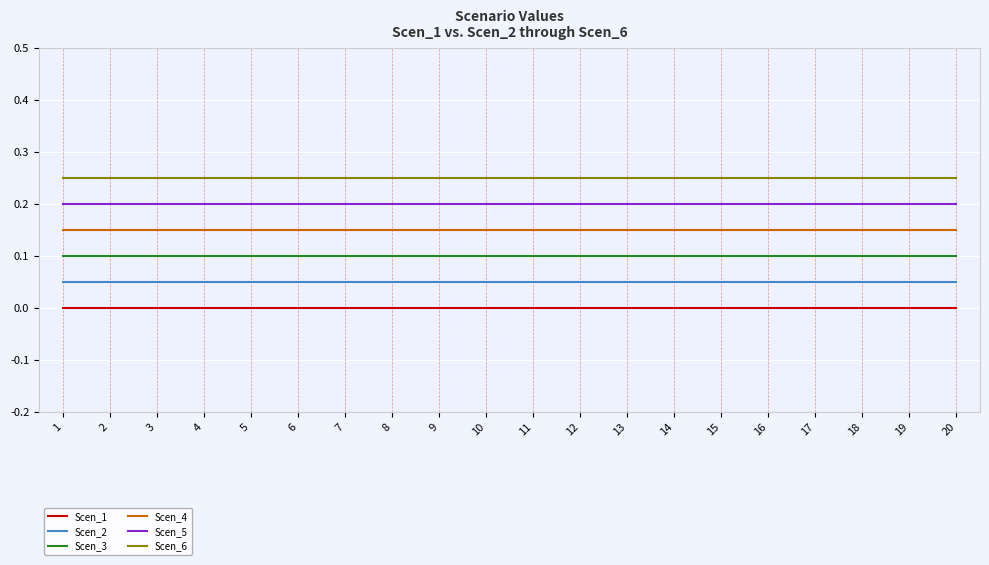

At 11, list the series in order from smallest to largest.

Scen_1, Scen_2, Scen_3, Scen_4, Scen_5, Scen_6